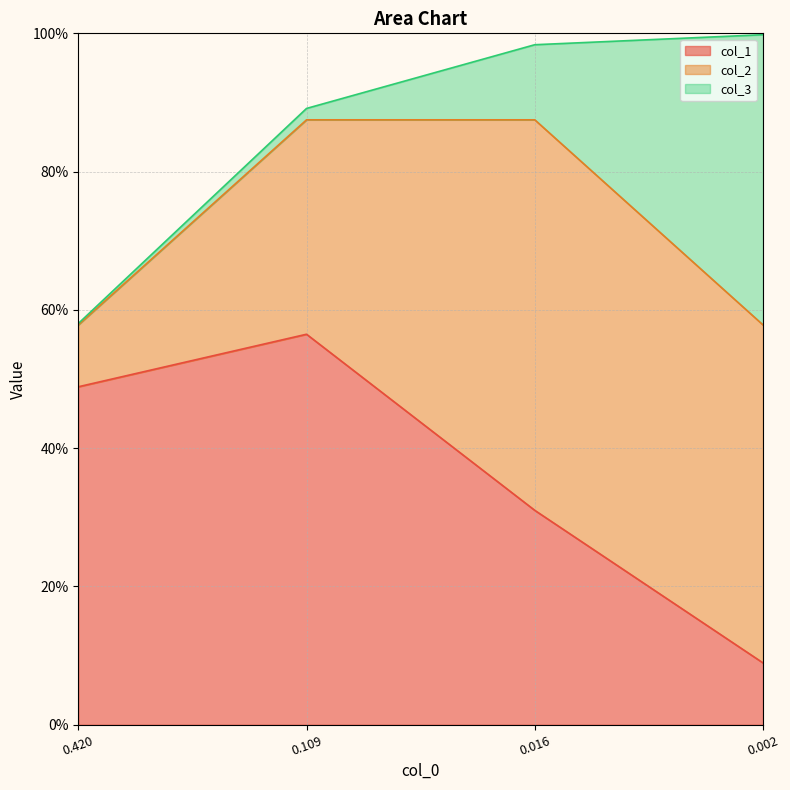

How many lines are shown in the chart?

3